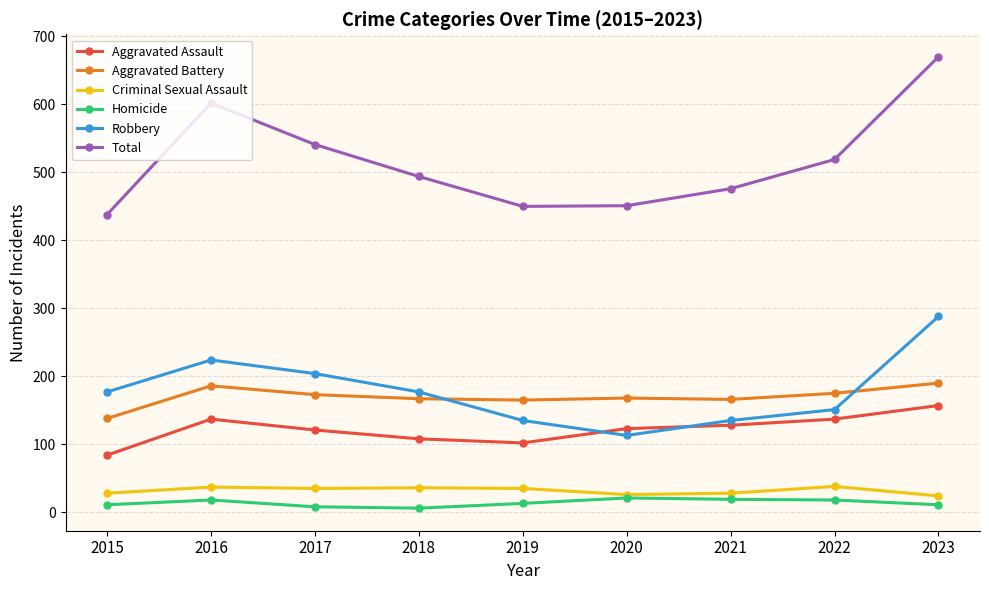

At how many categories does at least one series exceed 402?

9